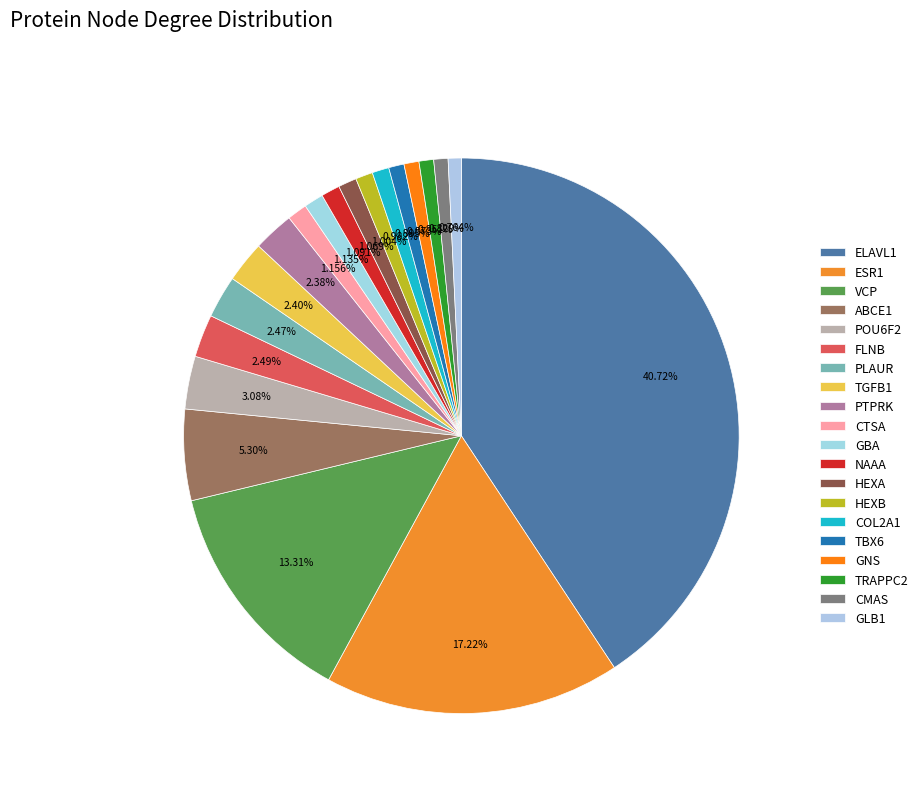

Is there any slice that represents more than half of the pie?

No